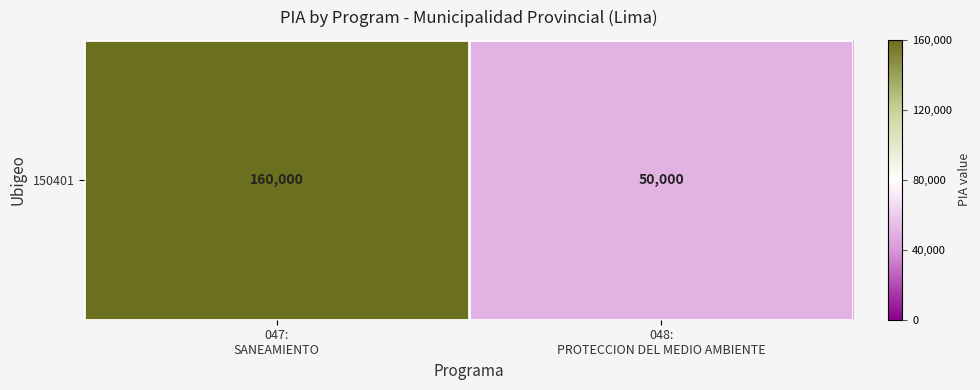

Which label corresponds to the largest value in the chart?

047:
SANEAMIENTO